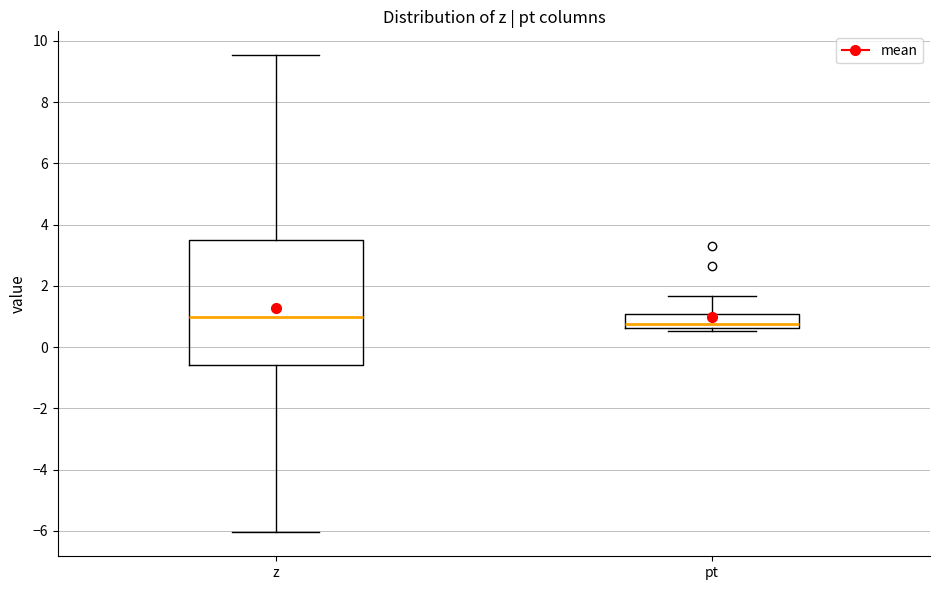

Where is the lower edge of the box for z on the y-axis? The values are not printed on the chart, so give them approximately, as read against the axis.

-0.6